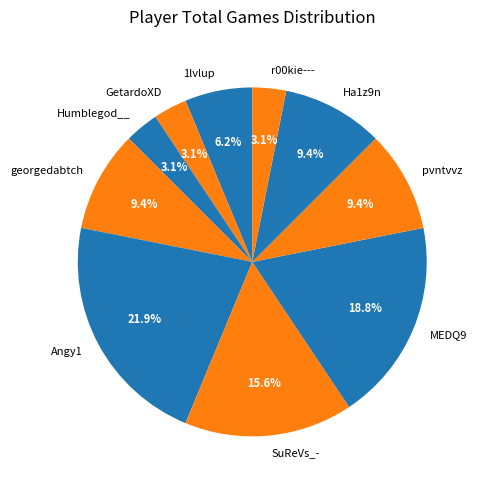

Combined, do 1lvlup and SuReVs_- account for over 50%?

No